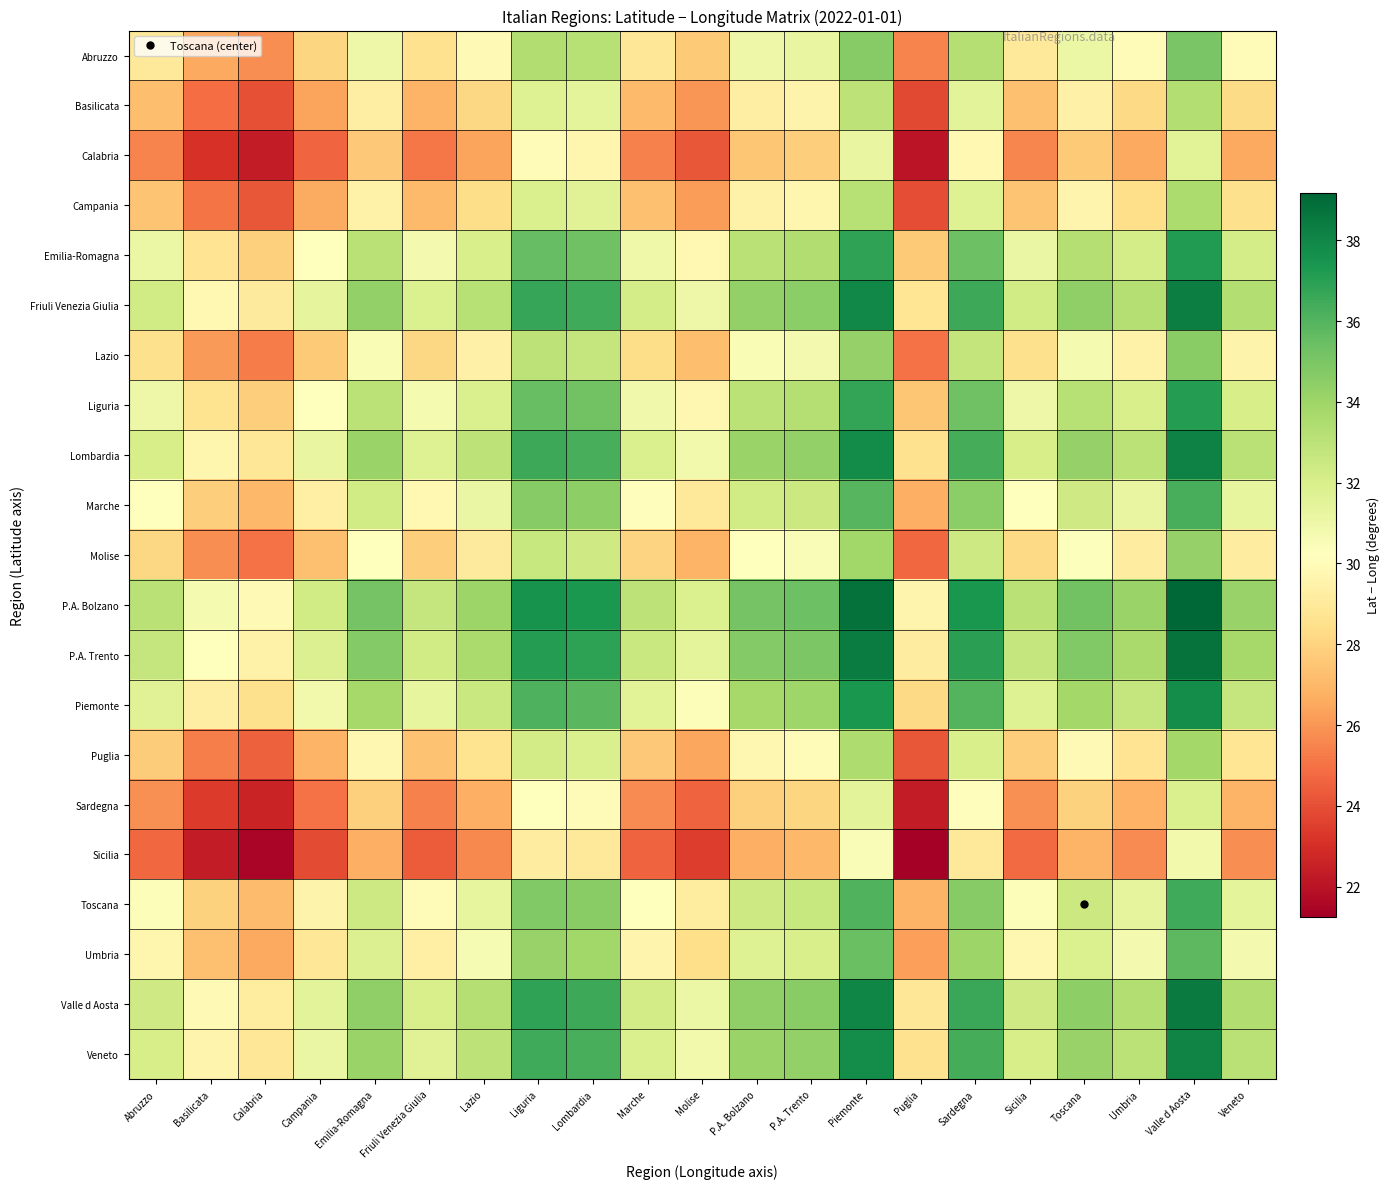

Which category has the highest value across all series?

Valle d Aosta